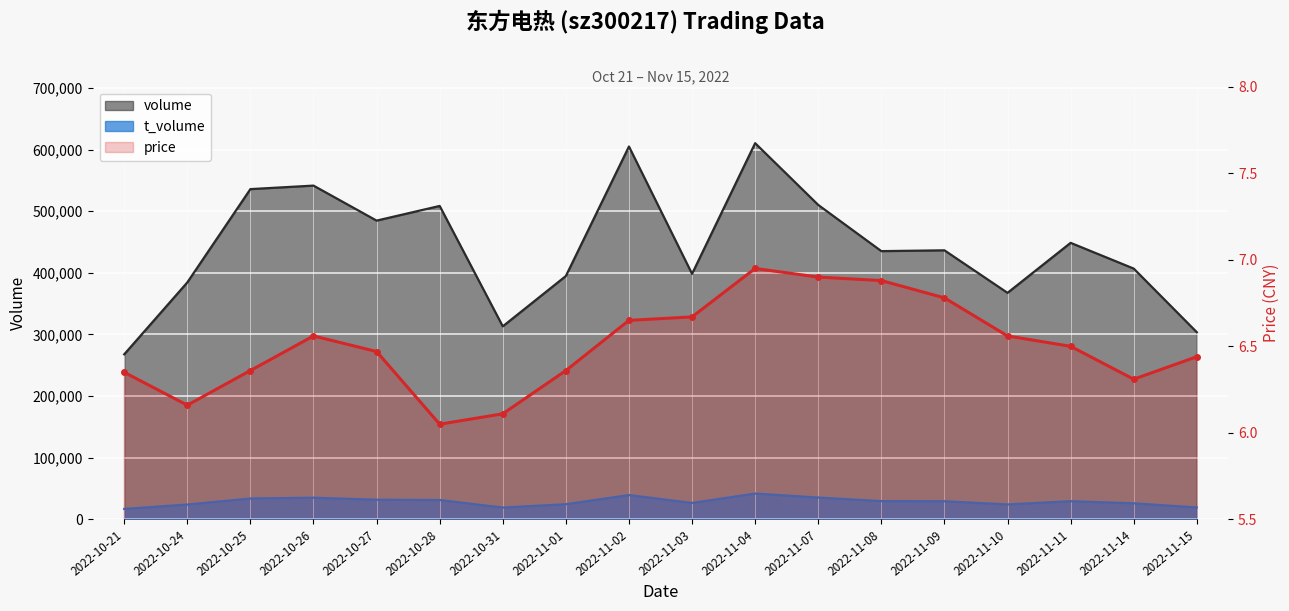

What is the label of the 7th point from the left?

2022-10-31